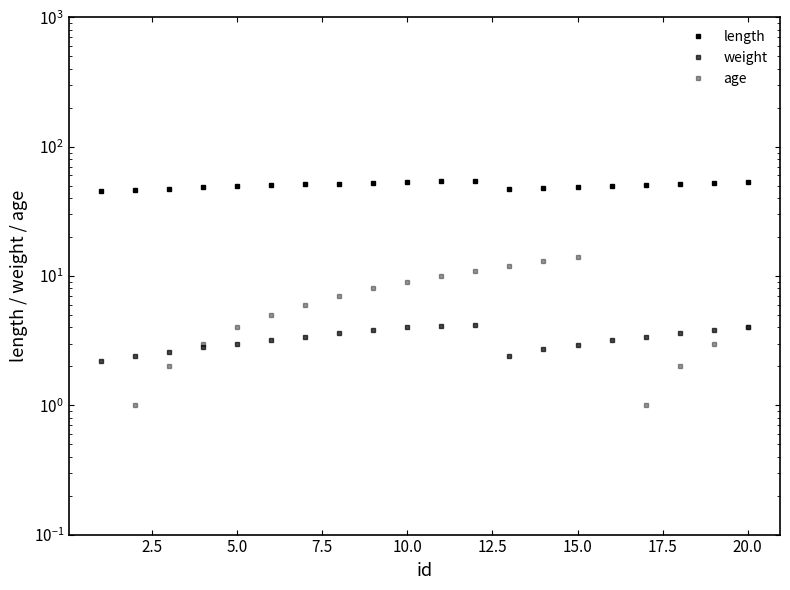

At how many categories does at least one series exceed 10?

20